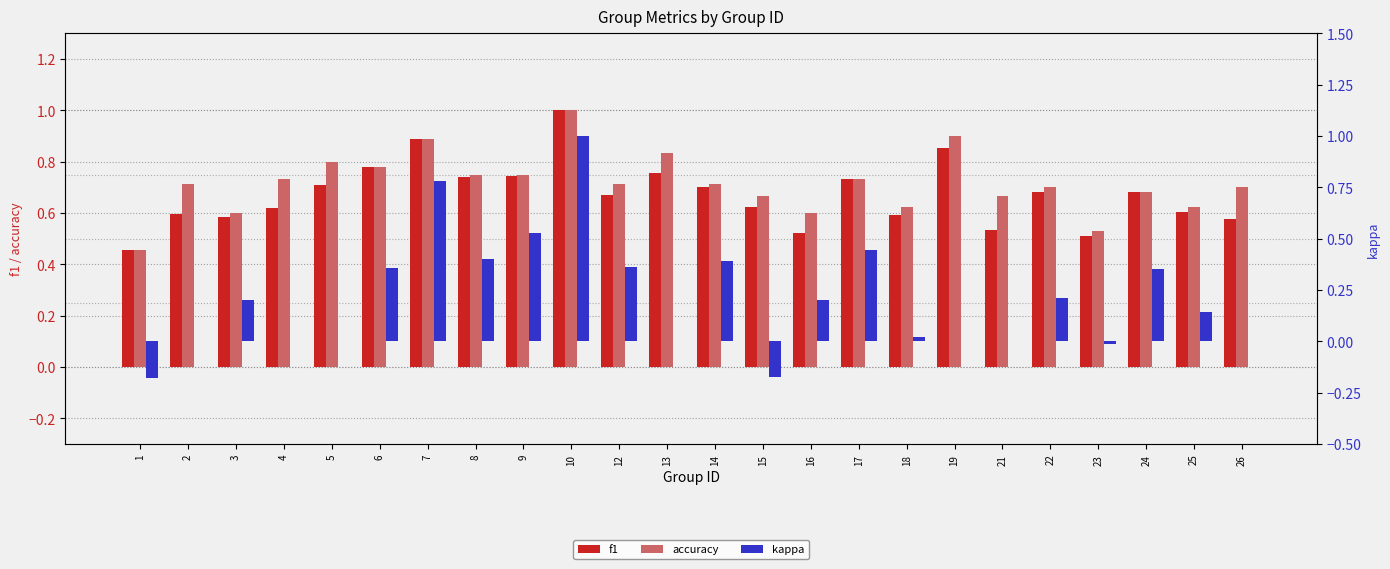

Which has a higher value, 8 or 18?

8